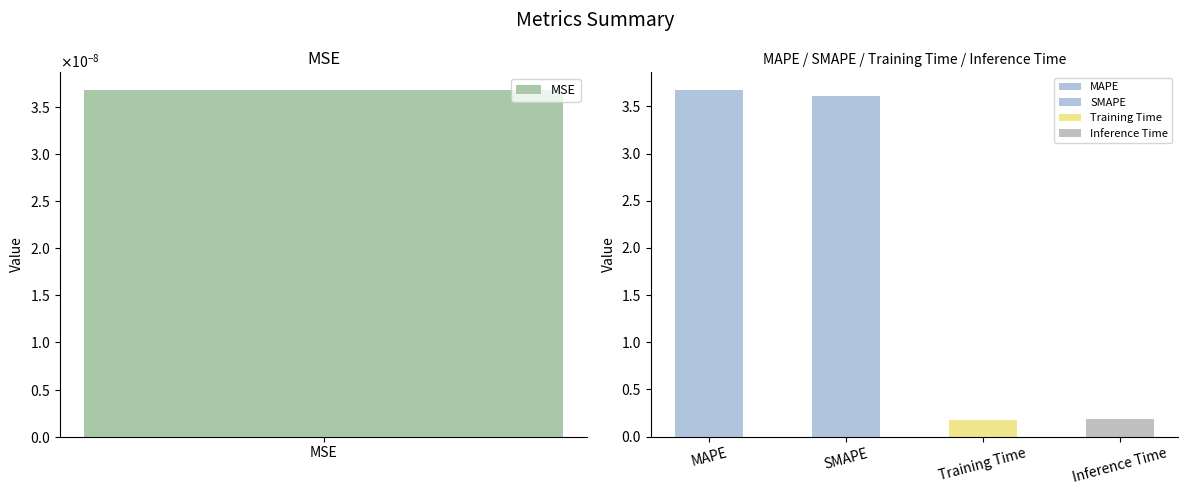

Does the chart contain stacked bars?

No